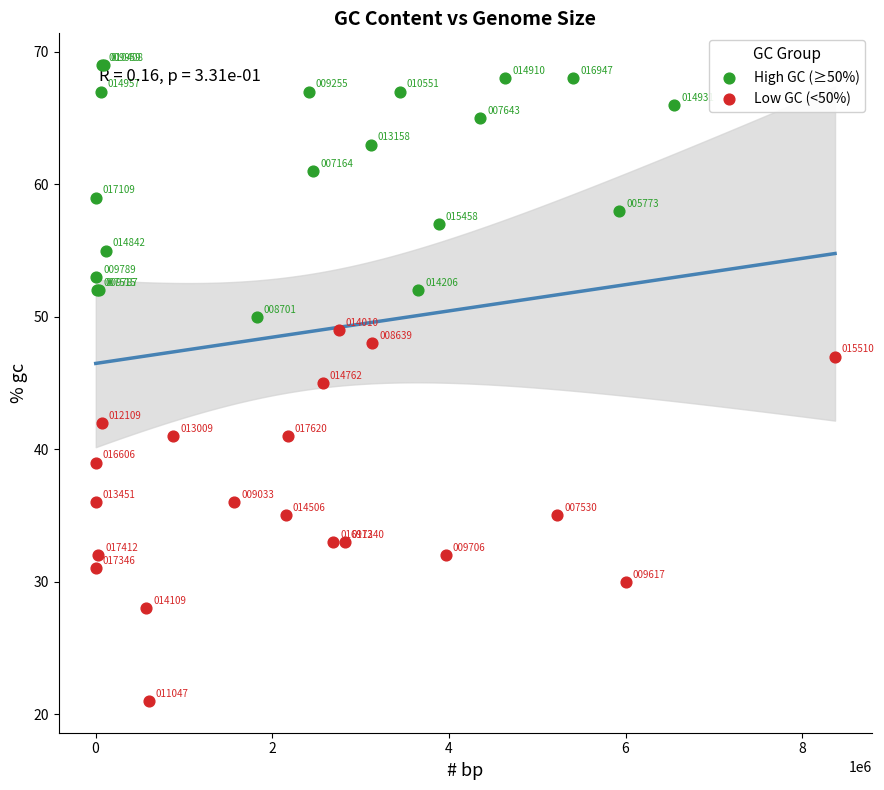

What are all the series names shown in the legend?

High GC (≥50%), Low GC (<50%)